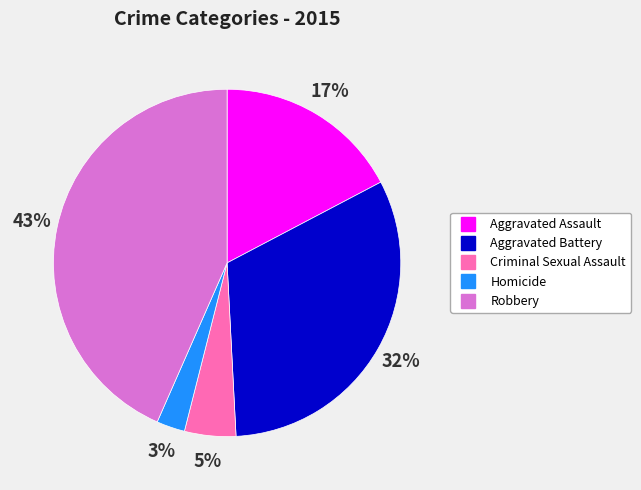

How many segments does this pie chart have?

5